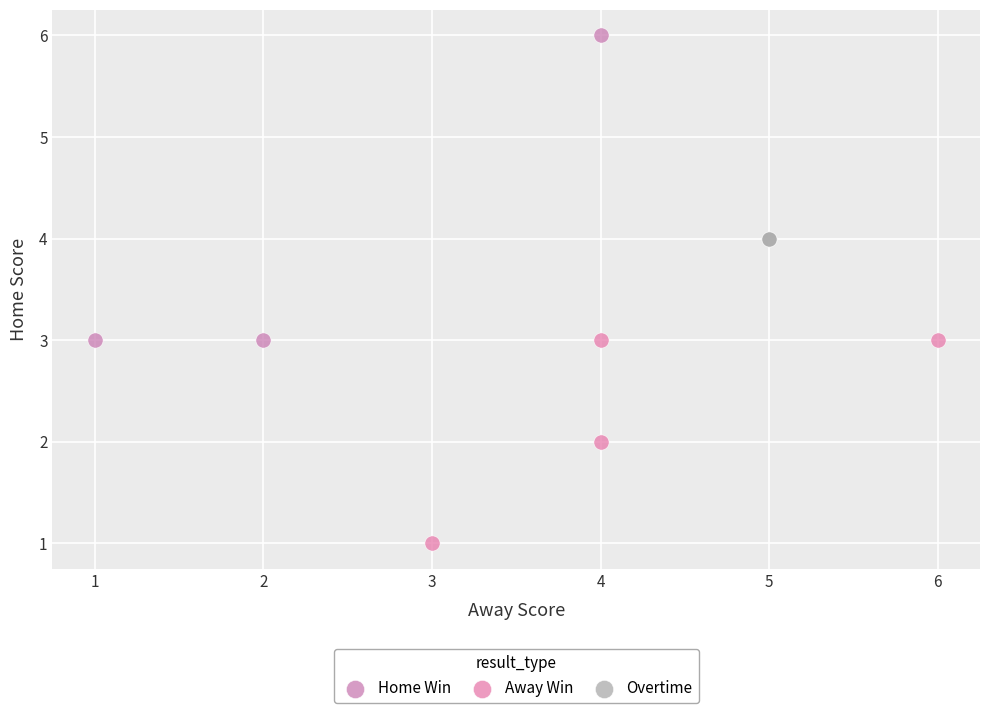

Which series contains the lowest Y value?

Away Win